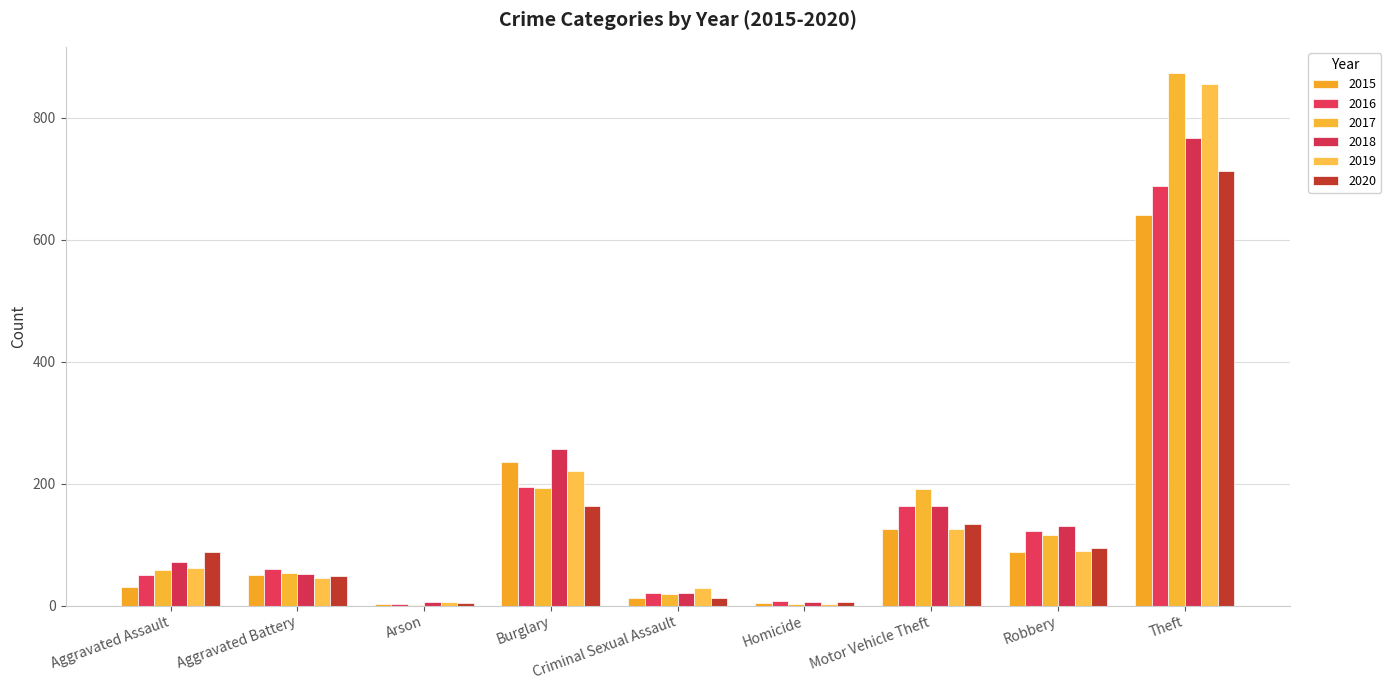

Which series changed the most between Aggravated Battery and Motor Vehicle Theft?

2017